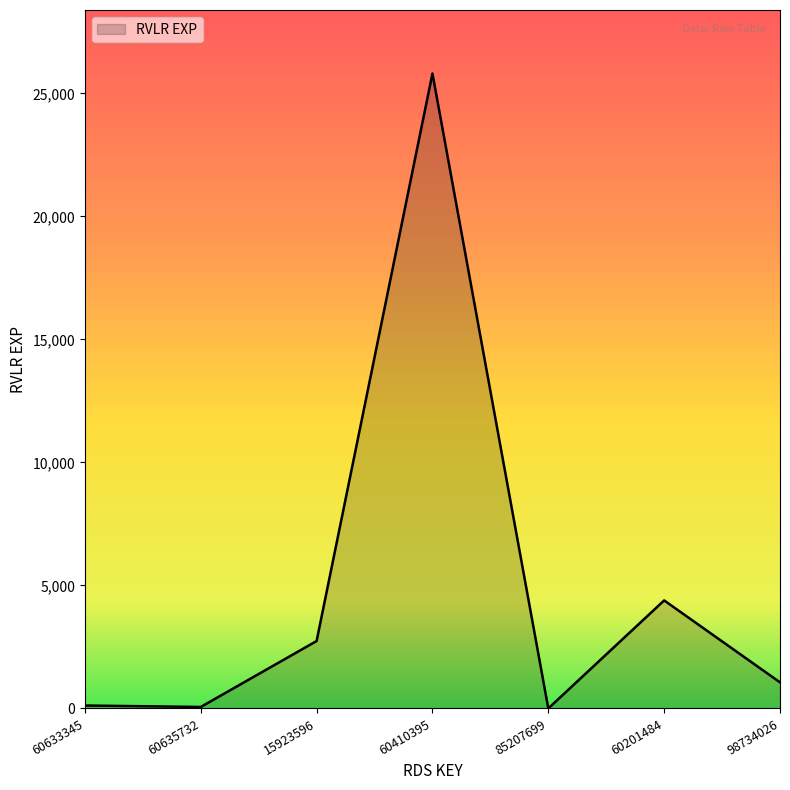

What is the sum of all values?

34187